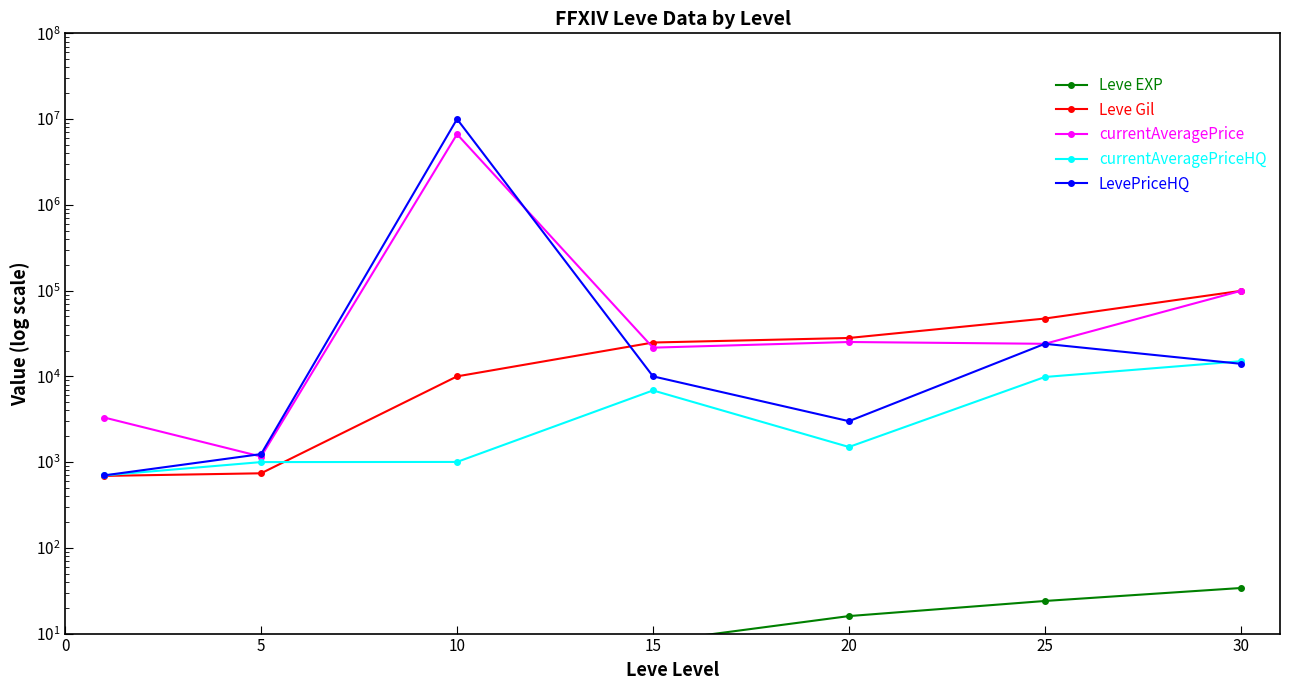

Rank the series by their maximum value, from highest to lowest.

LevePriceHQ, currentAveragePrice, Leve Gil, currentAveragePriceHQ, Leve EXP